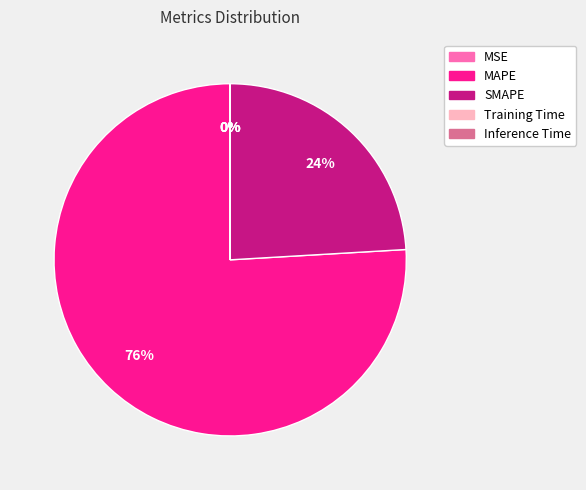

Which slice is the largest?

MAPE